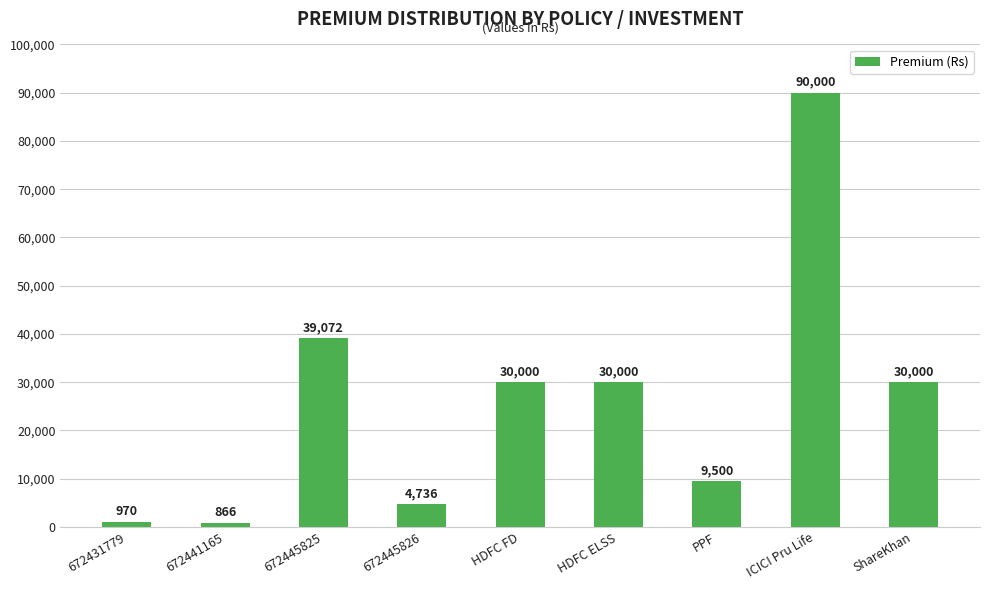

What is the difference between the maximum and minimum values?

89134